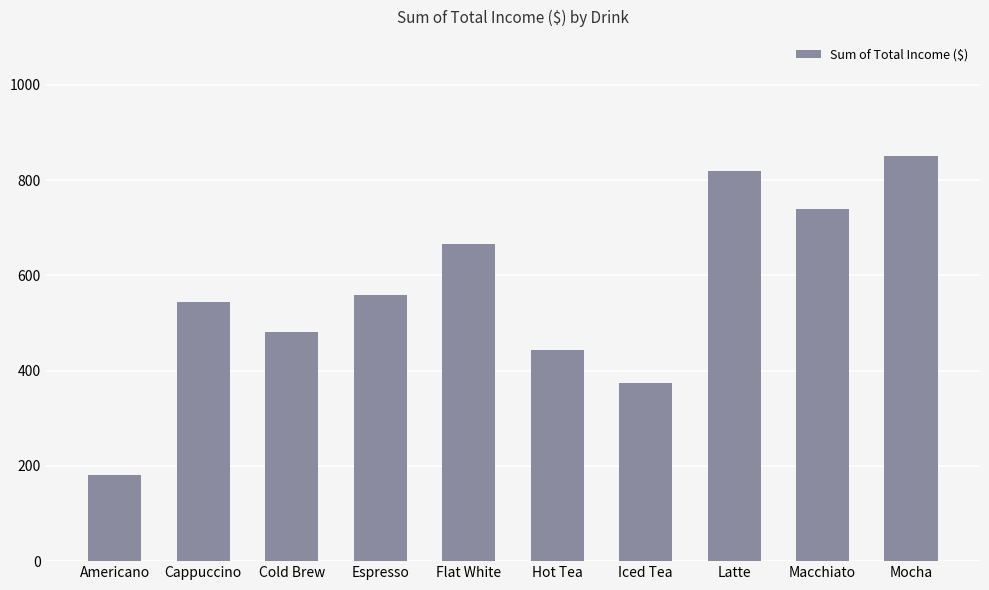

Reading left to right, extract all data points from this chart.

180.0	544.0	480.0	558.0	666.0	444.0	374.5	819.0	738.5	850.5